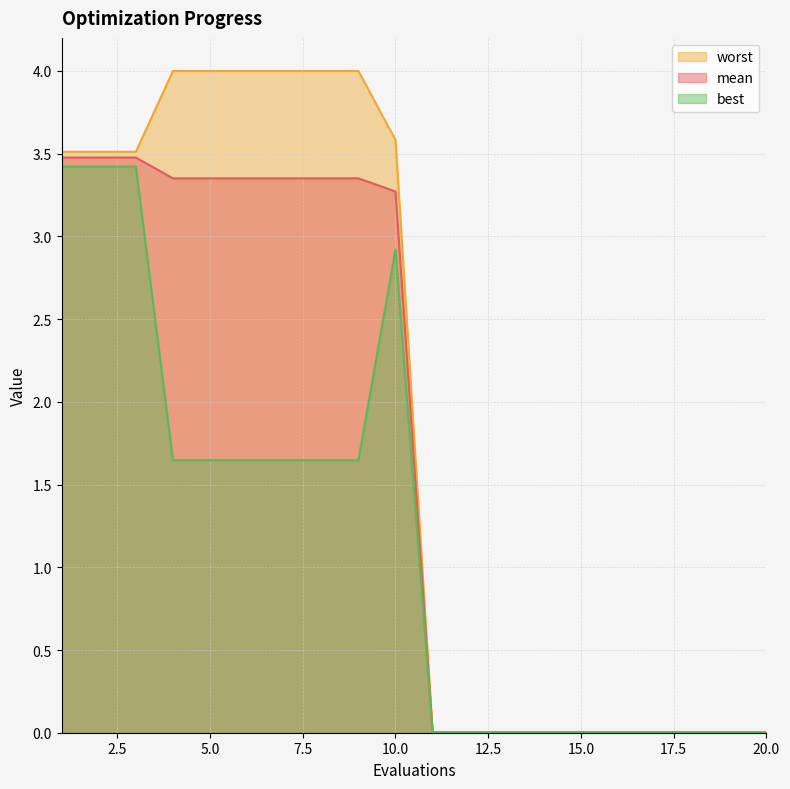

How many series are shown in this chart?

3